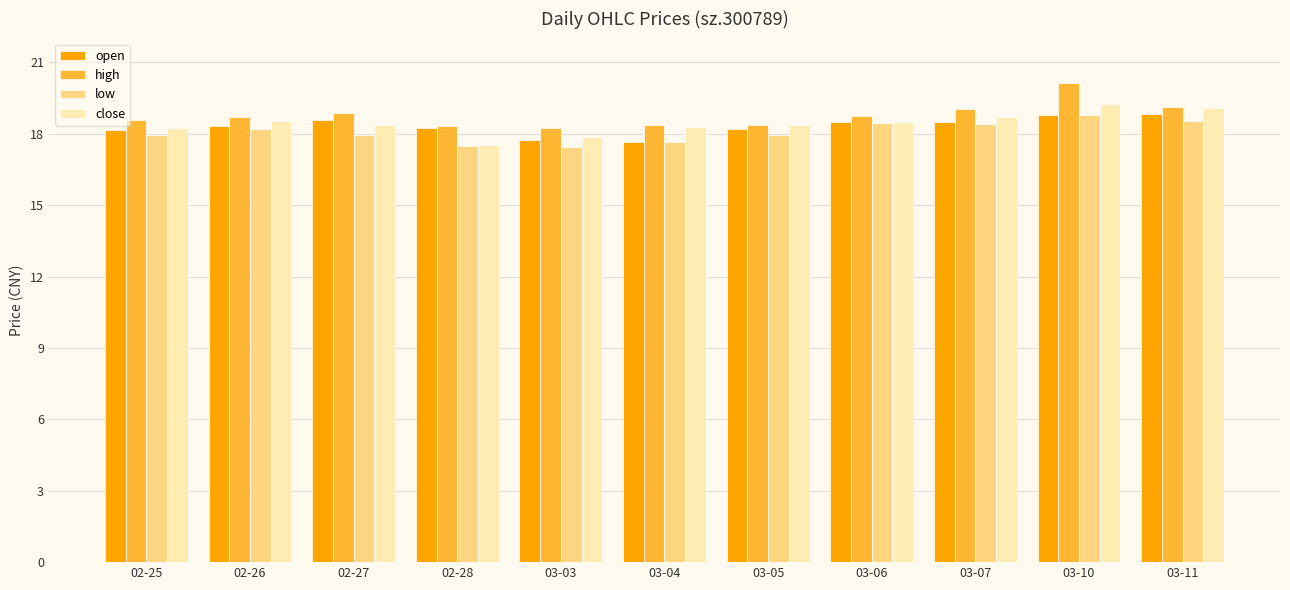

How many data points does each series have?

11